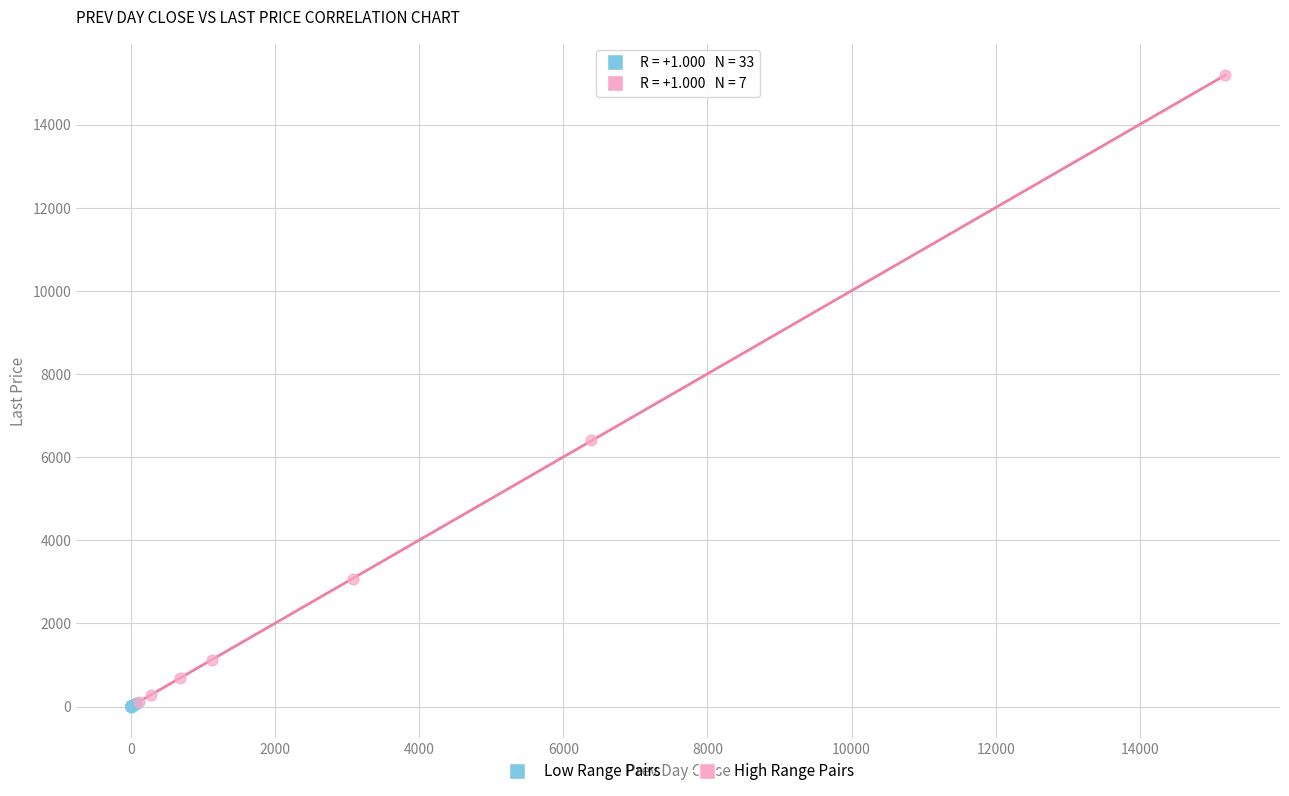

Which series reaches the maximum Y coordinate?

High Range Pairs